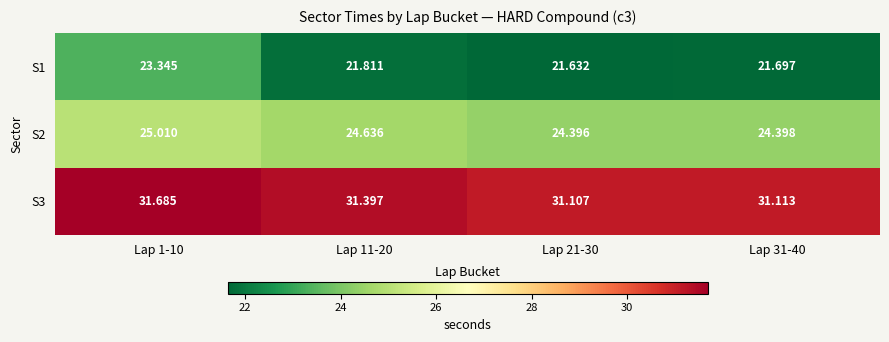

What is the total value across all series at Lap 1-10?

80.0